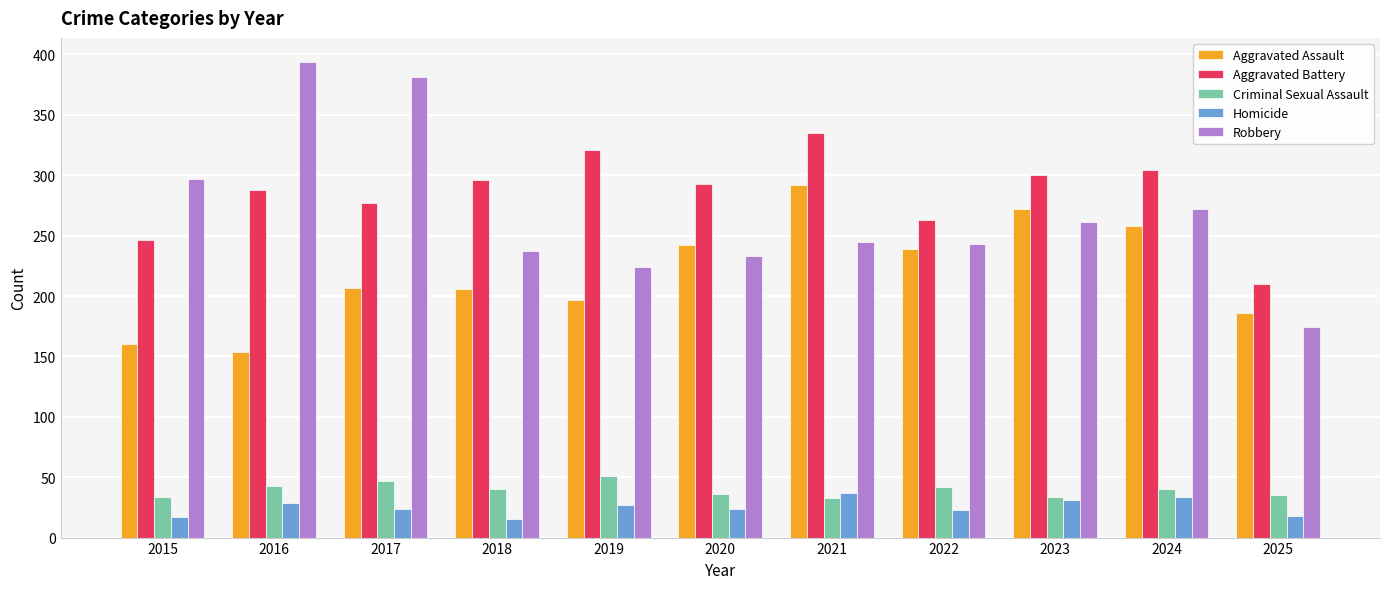

At how many categories does at least one series exceed 142?

11